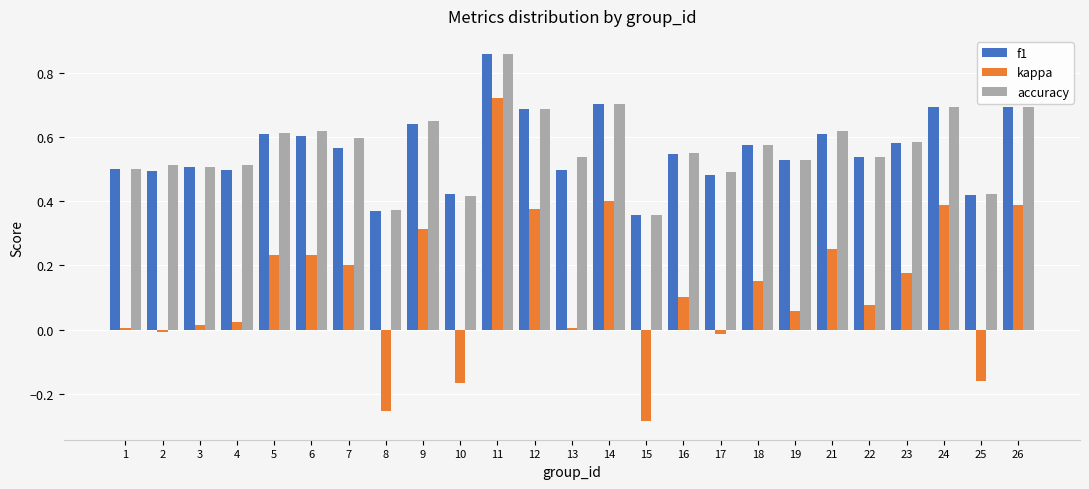

True or false: f1 has a value of 0.6 at 9.

True